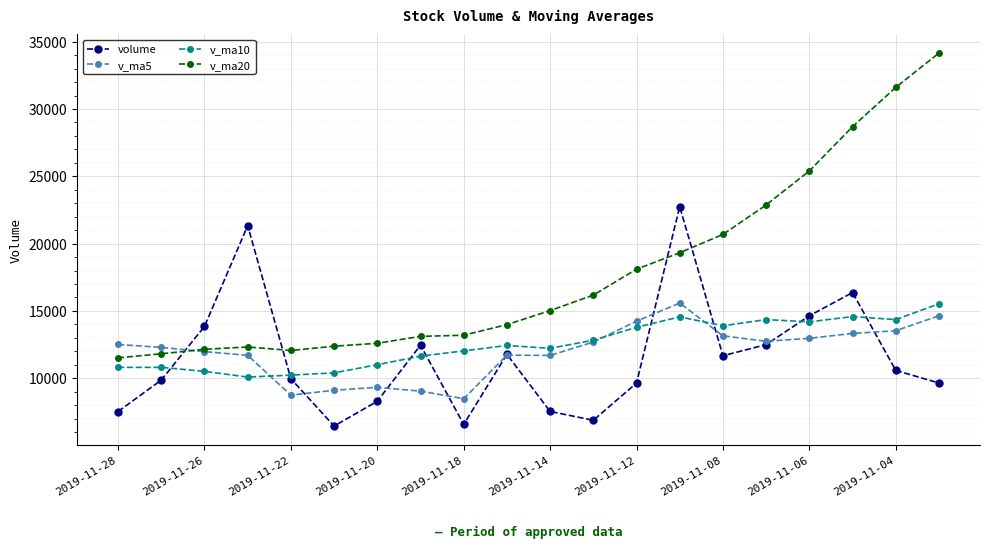

Which series has the largest total across all categories?

v_ma20